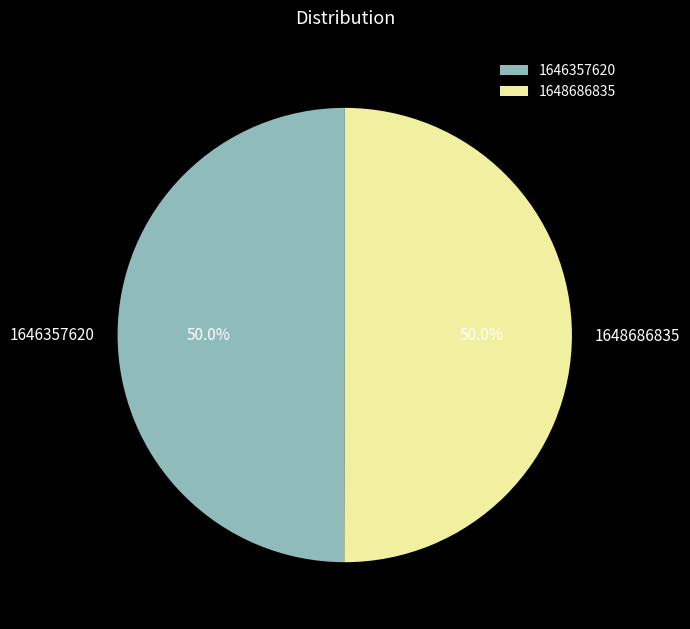

Approximately how many times larger is the value at 1646357620 compared to 1648686835?

1.0